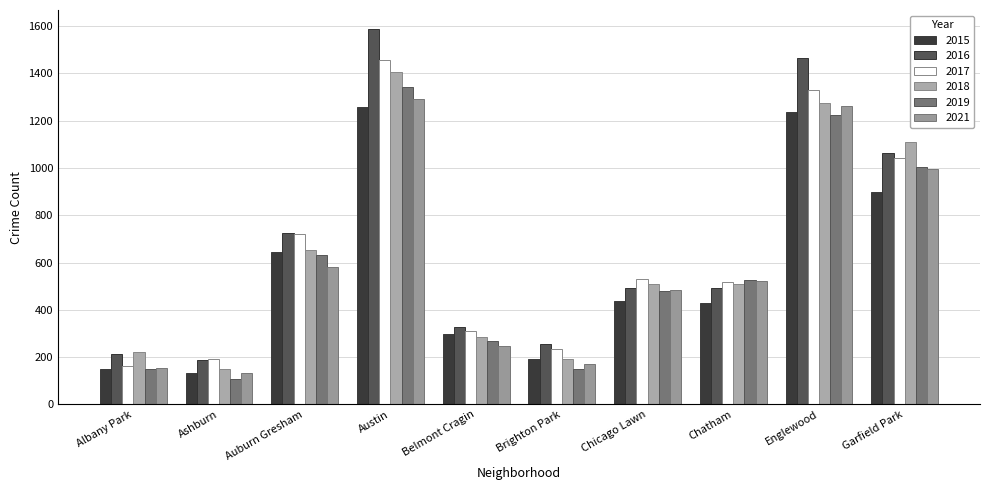

Reading left to right, list all the values displayed in this chart.

2015: Albany Park=151	Ashburn=134	Auburn Gresham=644	Austin=1256	Belmont Cragin=296	Brighton Park=192	Chicago Lawn=436	Chatham=427	Englewood=1235	Garfield Park=898
2016: Albany Park=211	Ashburn=189	Auburn Gresham=724	Austin=1589	Belmont Cragin=327	Brighton Park=257	Chicago Lawn=493	Chatham=493	Englewood=1467	Garfield Park=1063
2017: Albany Park=162	Ashburn=190	Auburn Gresham=722	Austin=1459	Belmont Cragin=312	Brighton Park=234	Chicago Lawn=532	Chatham=517	Englewood=1331	Garfield Park=1042
2018: Albany Park=220	Ashburn=150	Auburn Gresham=652	Austin=1408	Belmont Cragin=285	Brighton Park=194	Chicago Lawn=511	Chatham=510	Englewood=1276	Garfield Park=1112
2019: Albany Park=151	Ashburn=109	Auburn Gresham=633	Austin=1343	Belmont Cragin=268	Brighton Park=151	Chicago Lawn=480	Chatham=528	Englewood=1225	Garfield Park=1003
2021: Albany Park=155	Ashburn=131	Auburn Gresham=582	Austin=1293	Belmont Cragin=249	Brighton Park=172	Chicago Lawn=484	Chatham=523	Englewood=1263	Garfield Park=997